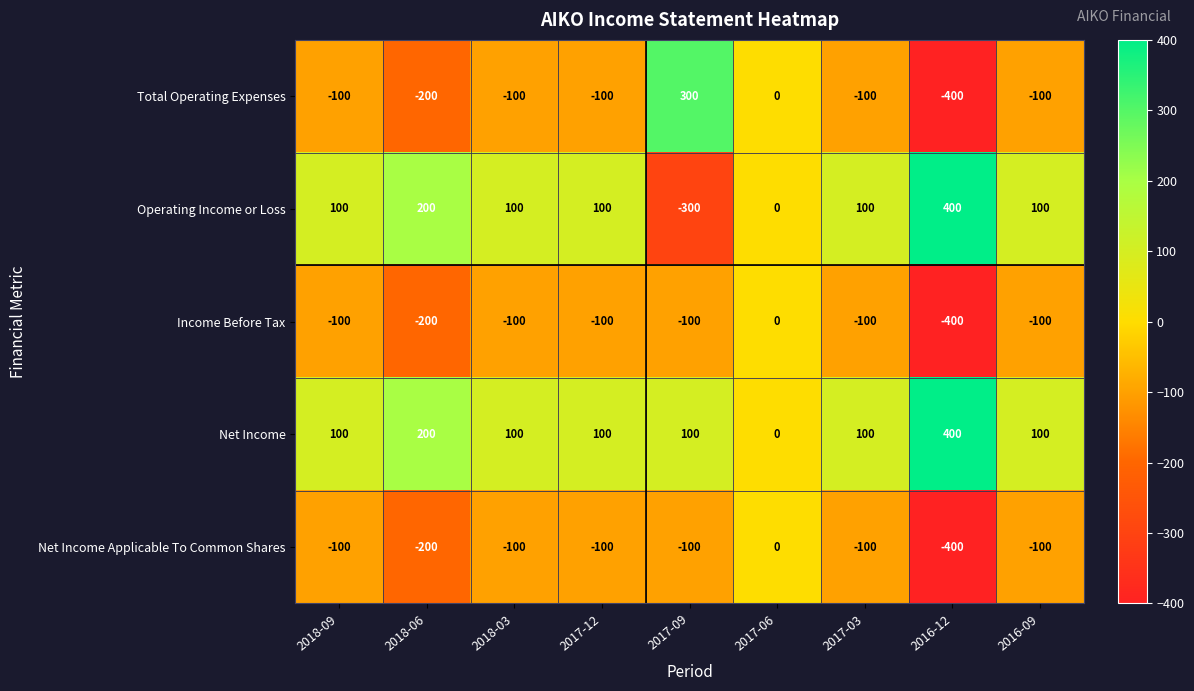

What is the greatest value displayed?

400